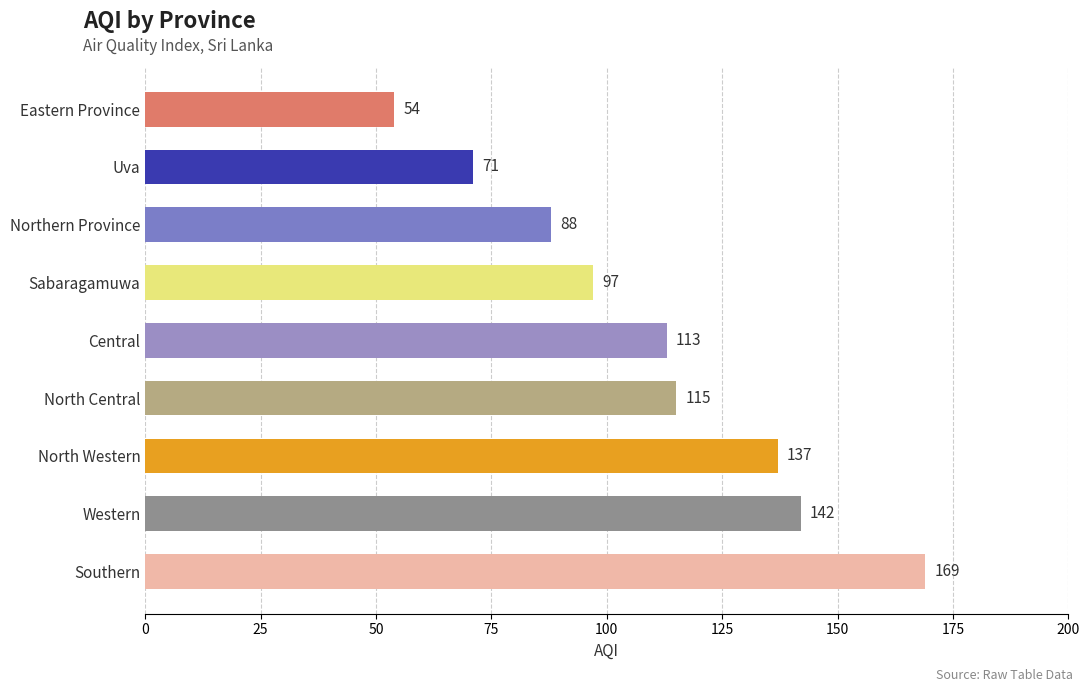

Rank the categories by value from highest to lowest.

Southern, Western, North Western, North Central, Central, Sabaragamuwa, Northern Province, Uva, Eastern Province